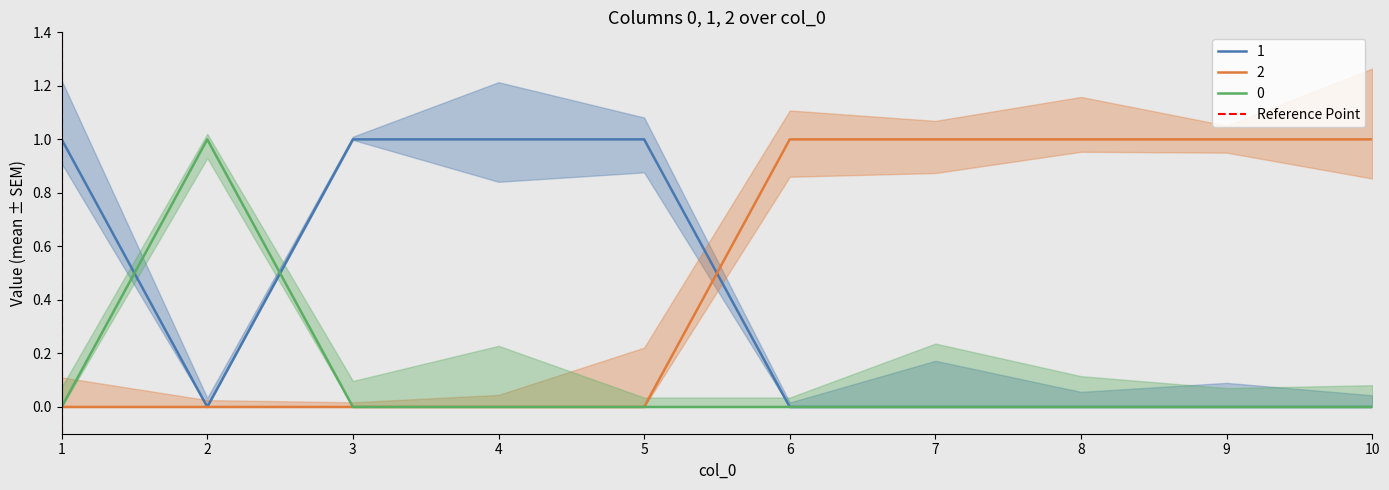

True or false: the data shows 0 at 1.

True